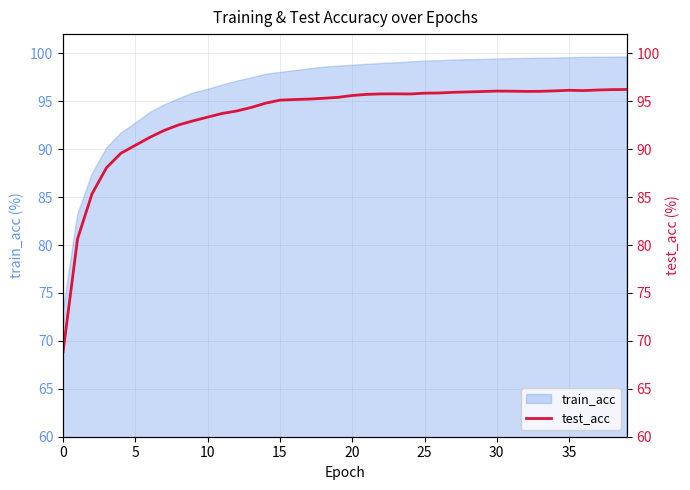

Is it true that train_acc equals 96.2 at 10?

True